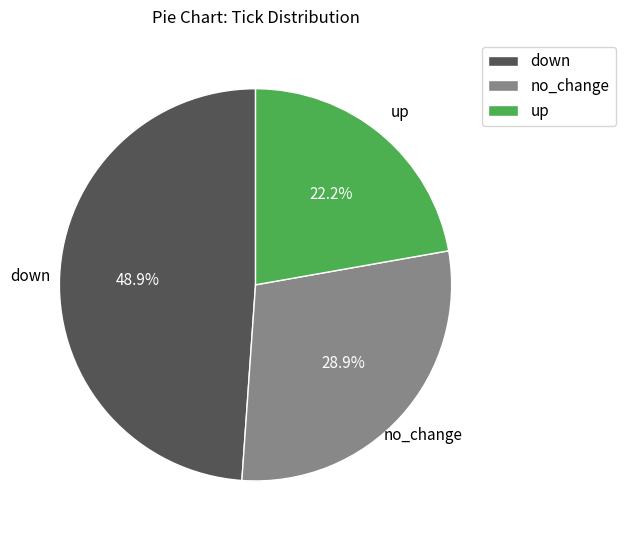

Approximately how many times larger is the value at up compared to no_change?

0.8